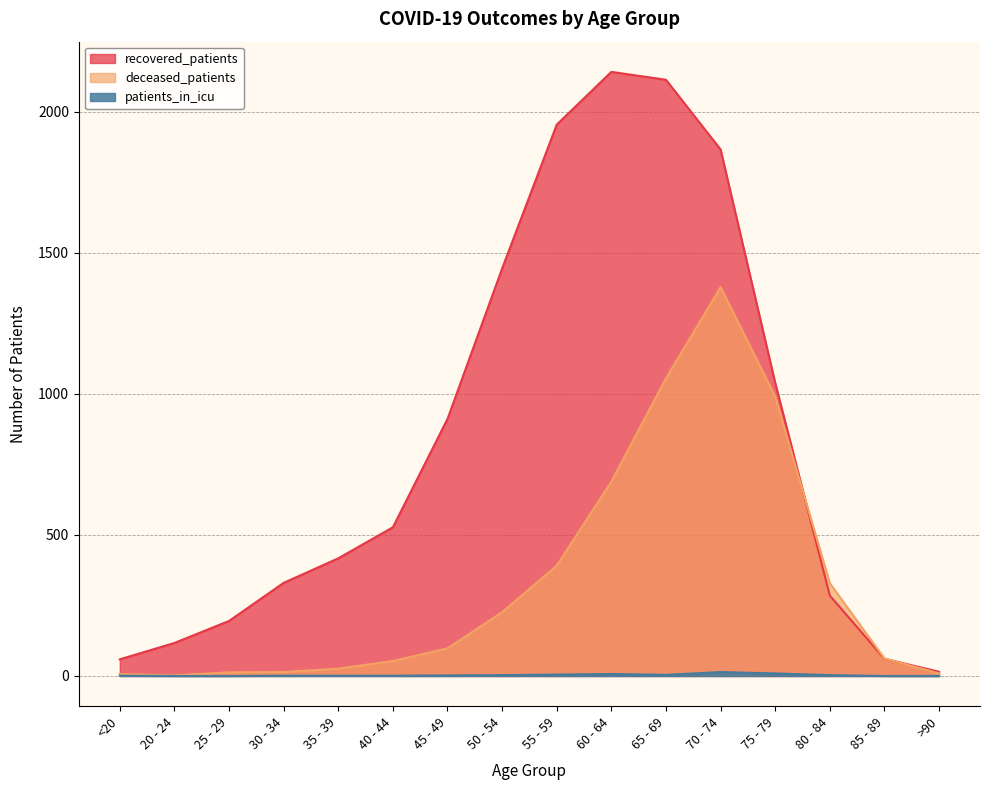

How many lines are shown in the chart?

3